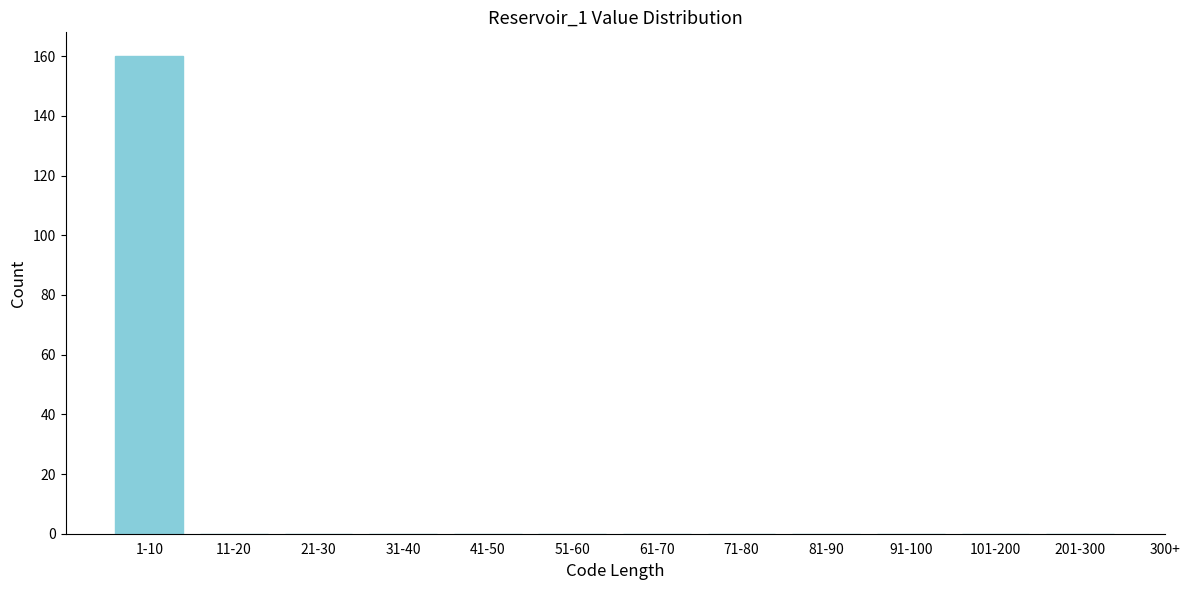

Reading left to right, transcribe all the data shown in this chart.

1-10=160	11-20=0	21-30=0	31-40=0	41-50=0	51-60=0	61-70=0	71-80=0	81-90=0	91-100=0	101-200=0	201-300=0